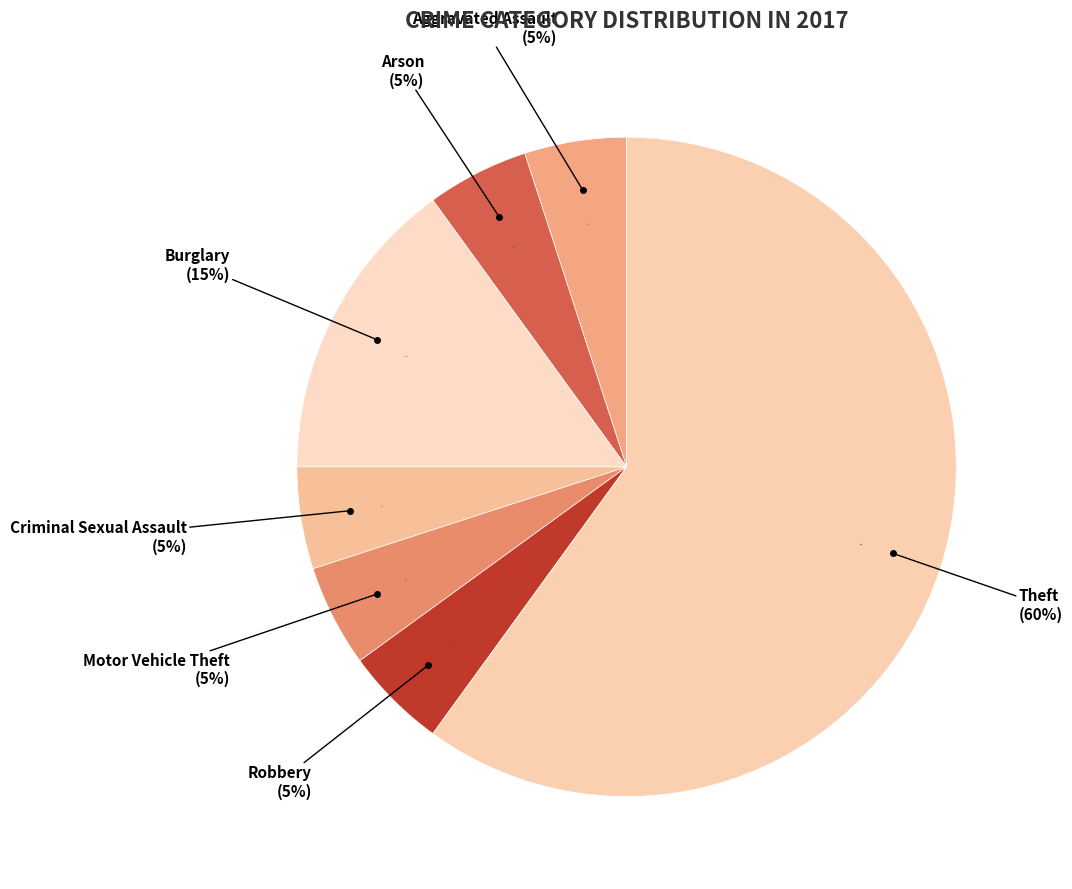

How many slices are in this pie chart?

7